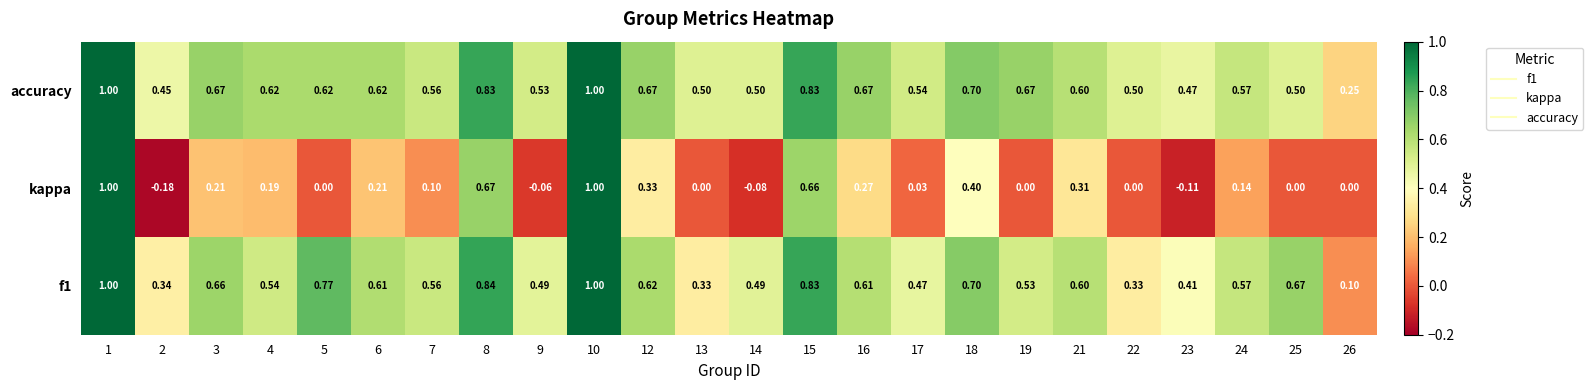

Which series has the widest spread of values?

kappa